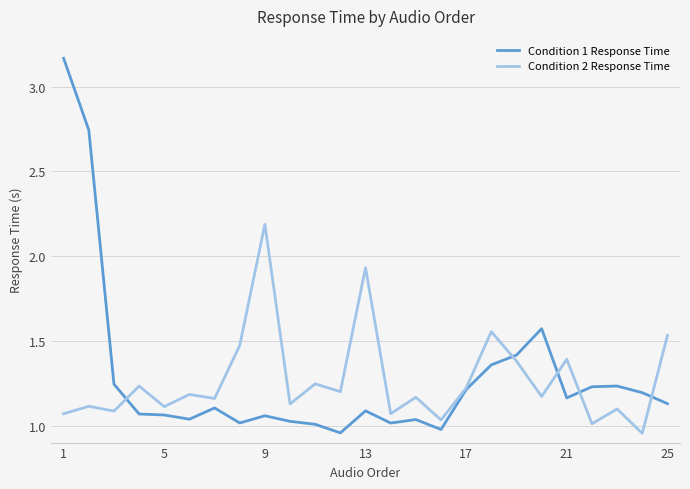

In Condition 1 Response Time, how many points are higher than both neighbors (excluding endpoints)?

6